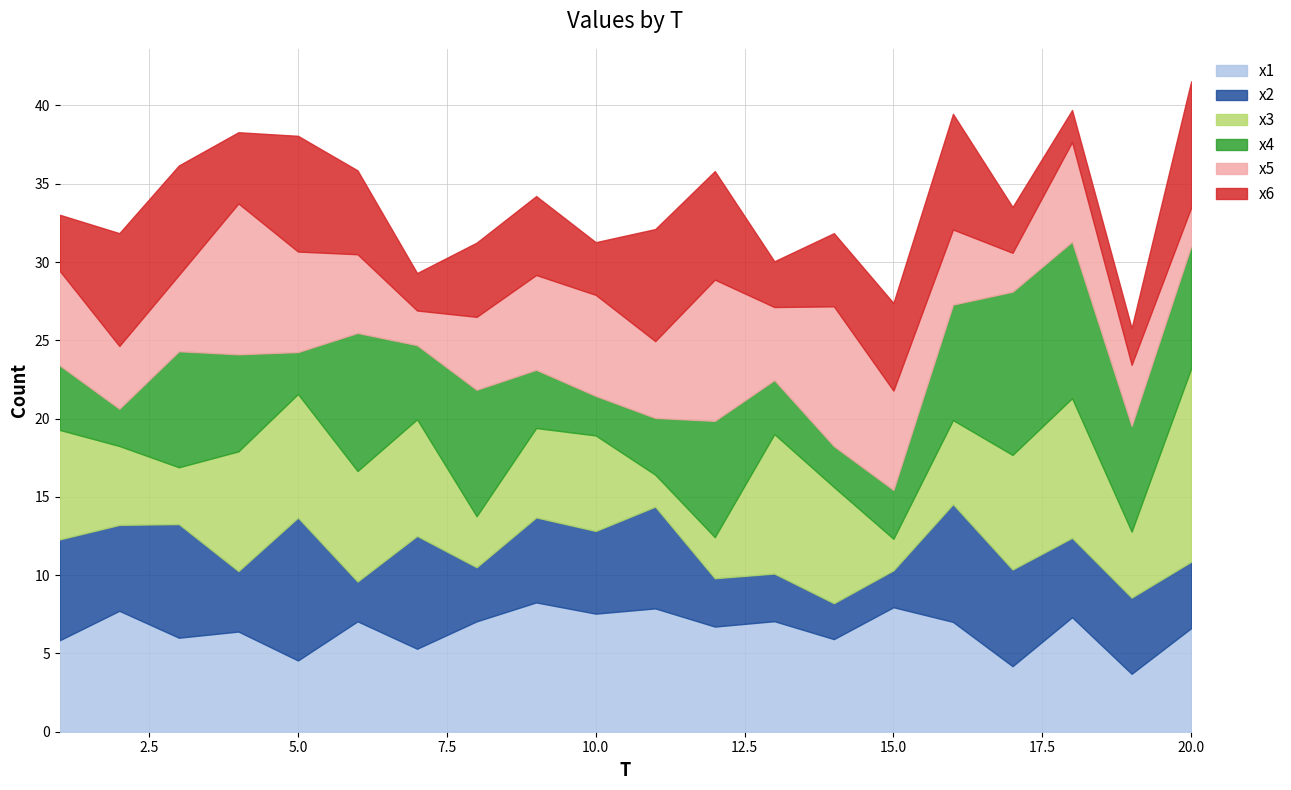

Is it true that x5 equals 4.7 at 13?

True